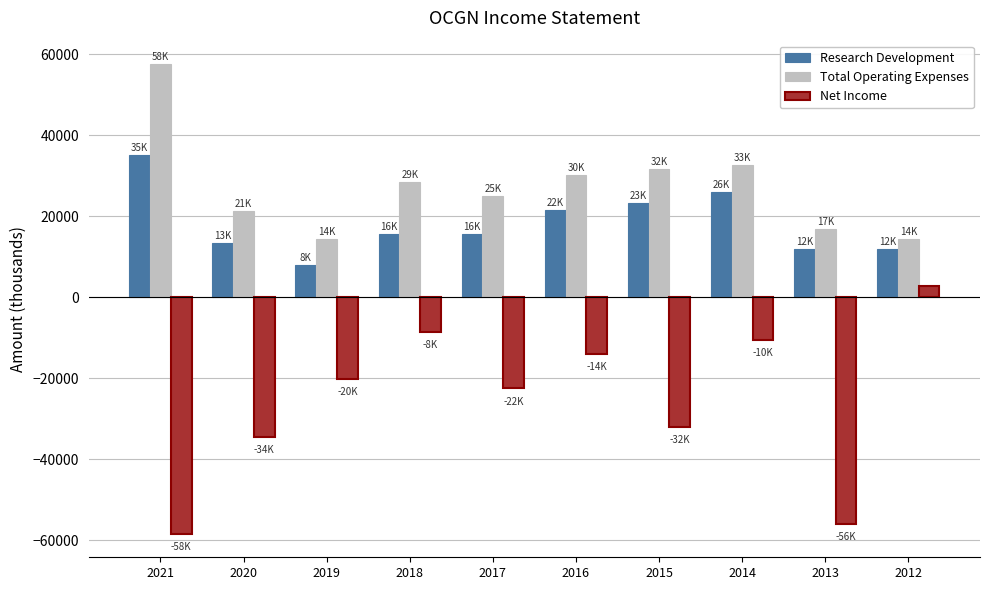

What is the difference between the Total Operating Expenses values at 2016 and 2018?

1700